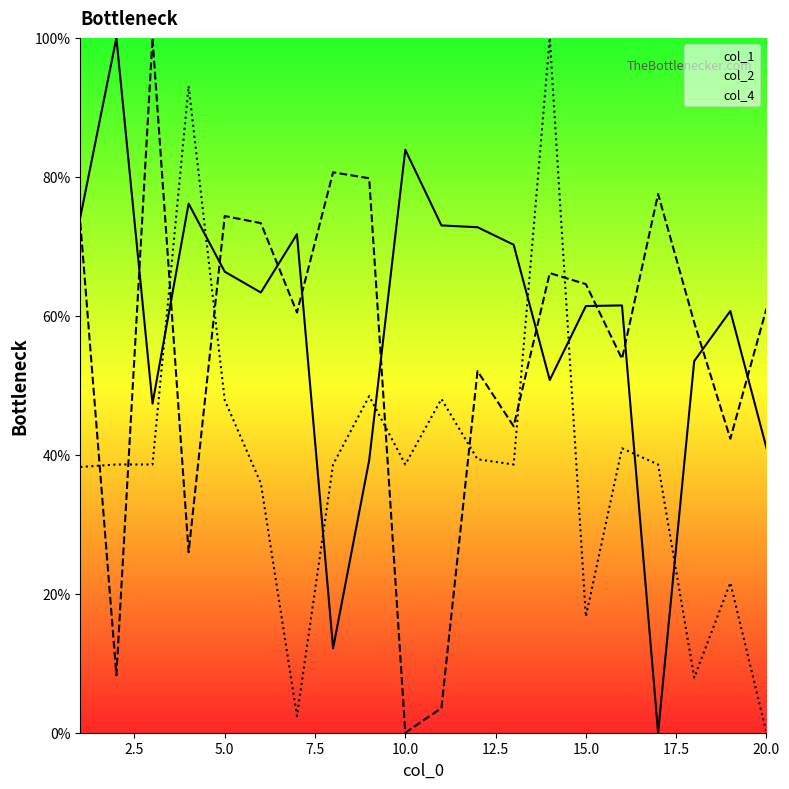

Rank the series by their average value, from lowest to highest.

col_4_line, col_2_line, col_1_line